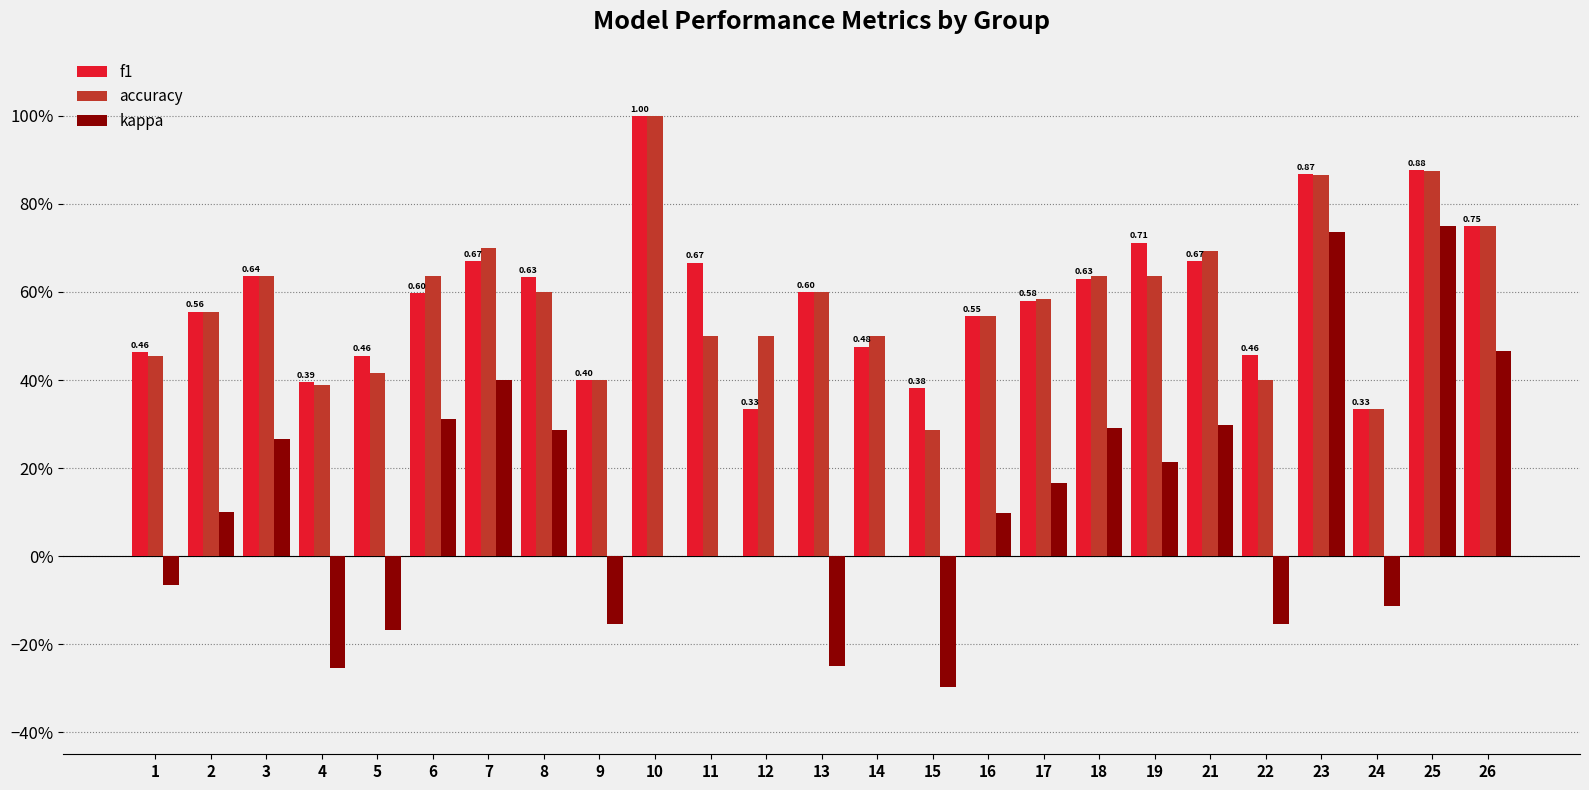

Reading left to right, extract all data points from this chart.

f1: 0.5	0.6	0.6	0.4	0.5	0.6	0.7	0.6	0.4	1.0	0.7	0.3	0.6	0.5	0.4	0.5	0.6	0.6	0.7	0.7	0.5	0.9	0.3	0.9	0.8
accuracy: 0.5	0.6	0.6	0.4	0.4	0.6	0.7	0.6	0.4	1.0	0.5	0.5	0.6	0.5	0.3	0.5	0.6	0.6	0.6	0.7	0.4	0.9	0.3	0.9	0.8
kappa: -0.1	0.1	0.3	-0.3	-0.2	0.3	0.4	0.3	-0.2	0.0	0.0	0.0	-0.2	0.0	-0.3	0.1	0.2	0.3	0.2	0.3	-0.2	0.7	-0.1	0.8	0.5